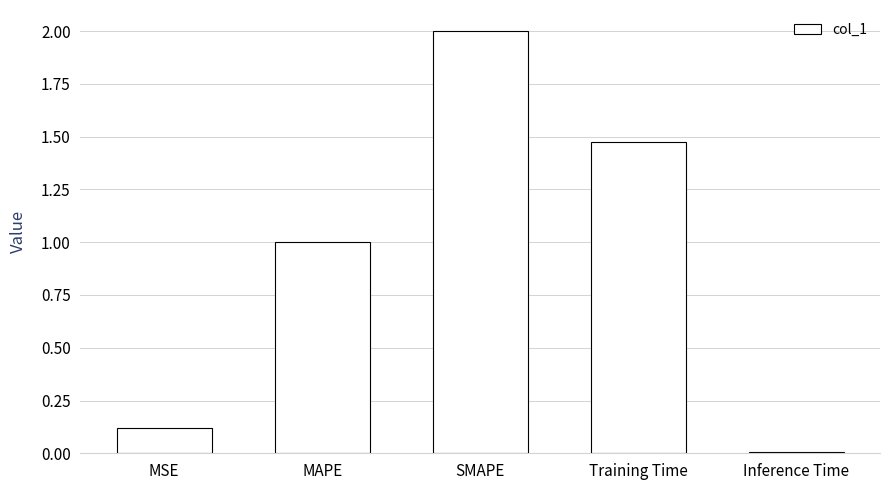

What is the difference between the maximum and second lowest values?

1.9